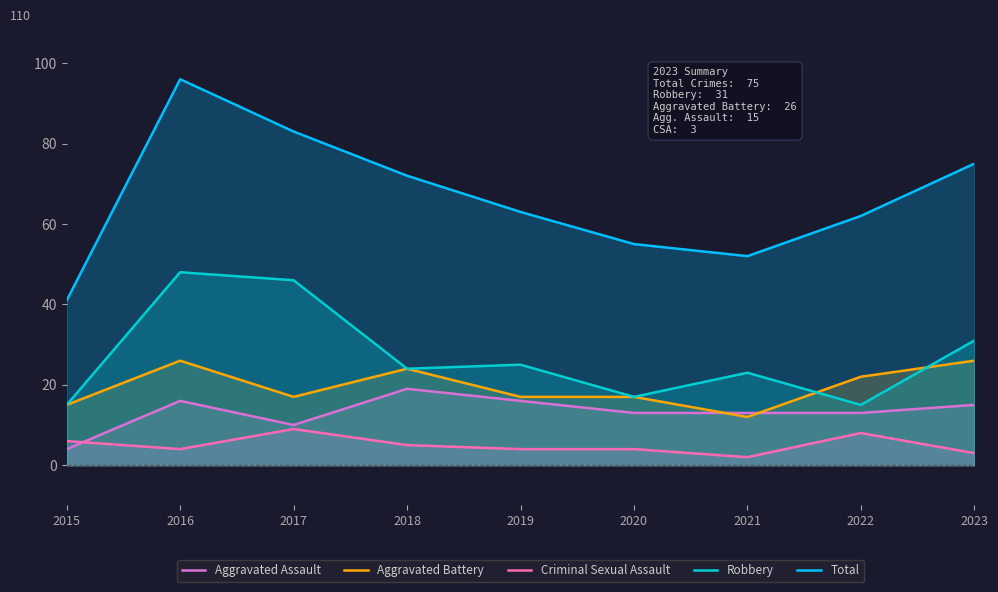

True or false: Total has a value of 24 at 2020.

False